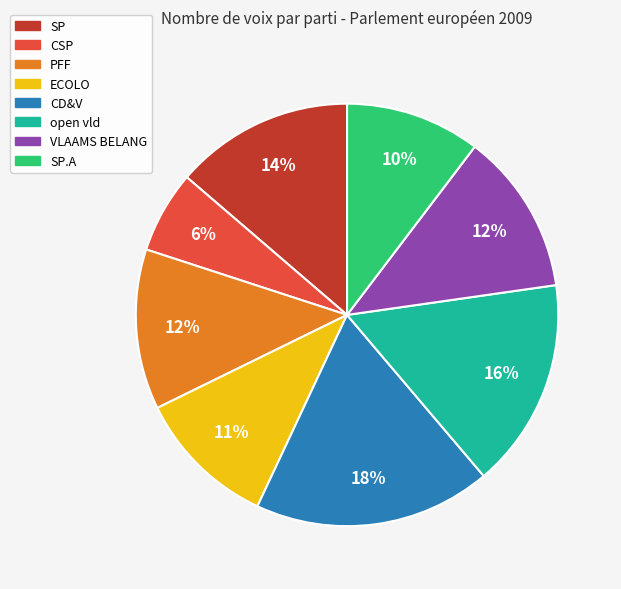

How many slices are in this pie chart?

8